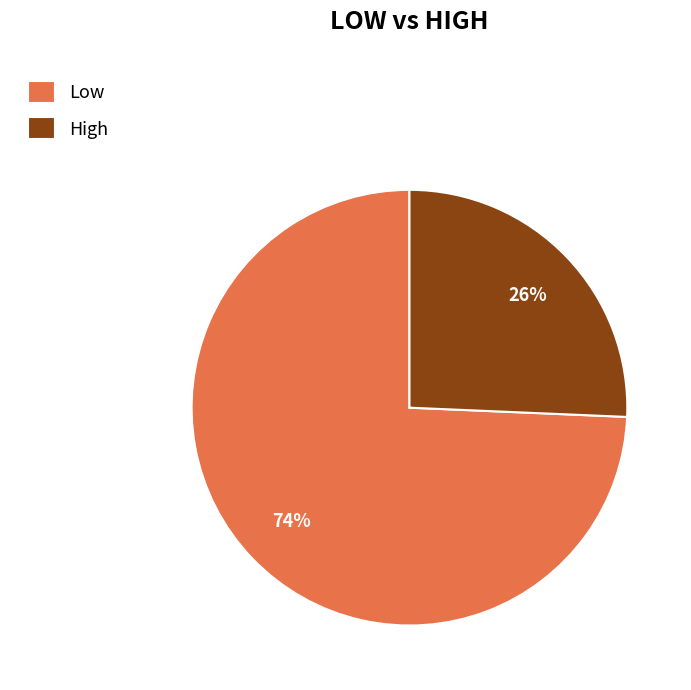

To the nearest percent, what percentage of the pie is Low?

74%